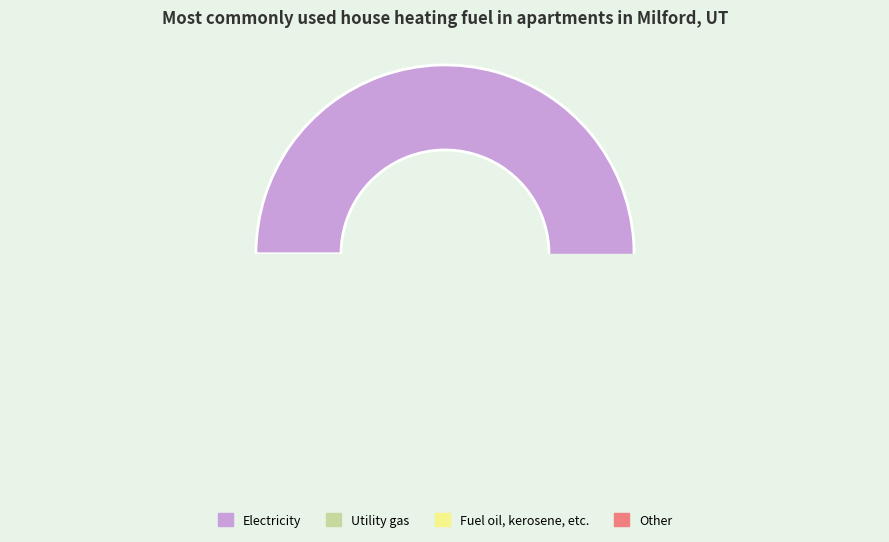

The 2 slice represents 14% of the pie. True or false?

False